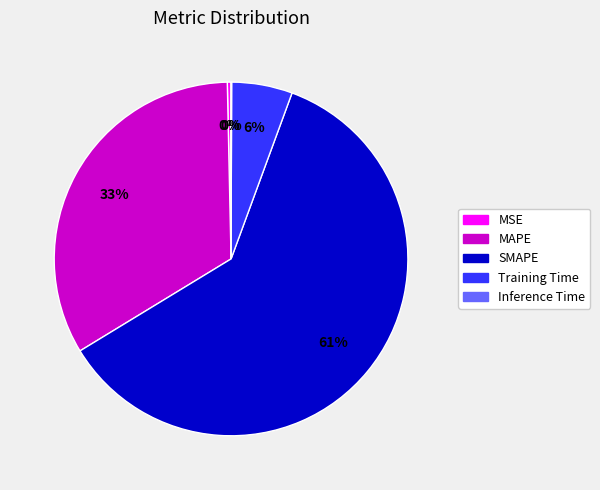

What is the largest slice in the pie chart?

SMAPE